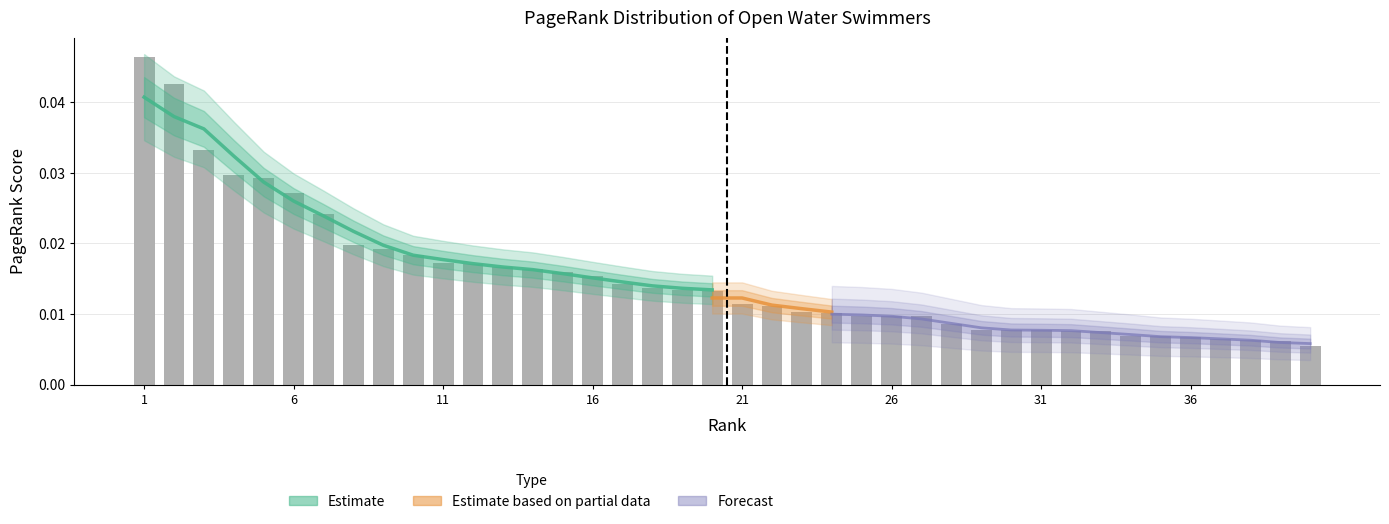

Are the bars grouped side by side (vs. stacked)?

No